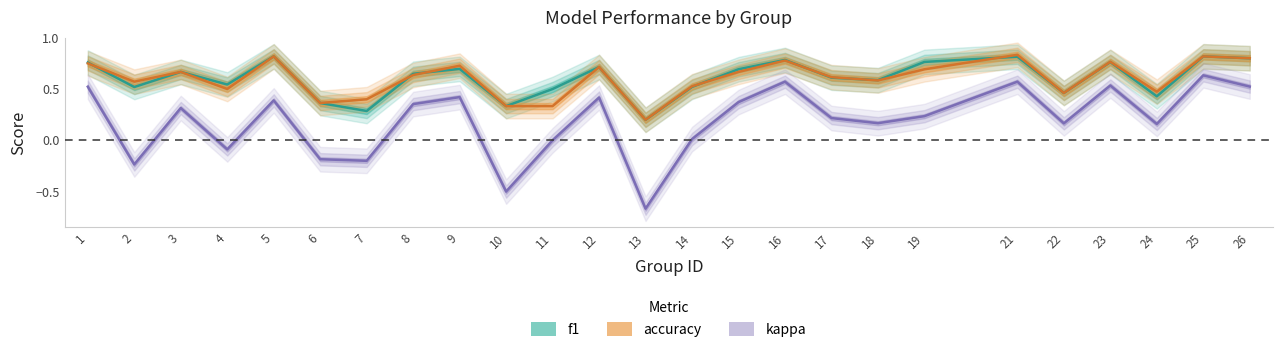

True or false: kappa and accuracy cross at least once.

False